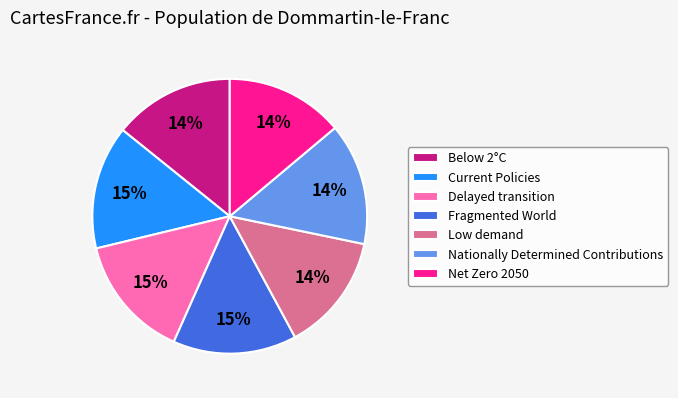

Does Fragmented World represent more than half of the total?

No